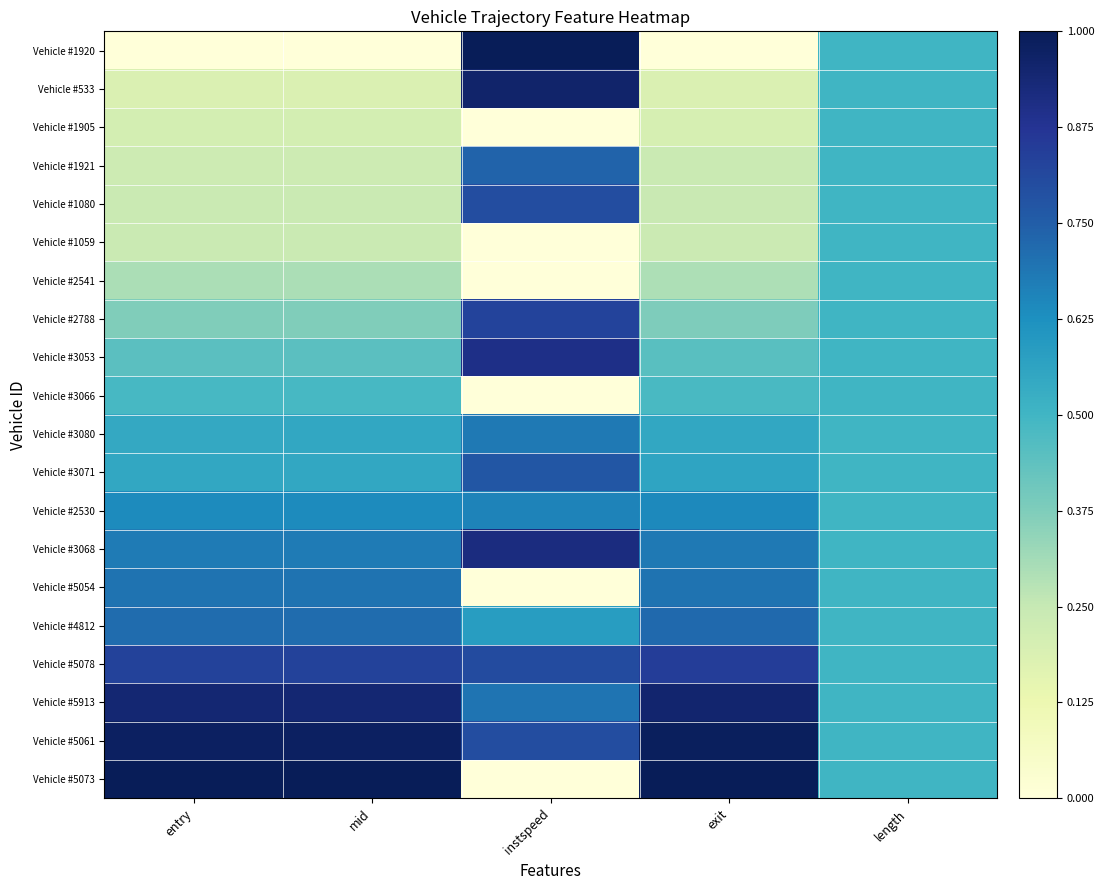

Which series has the widest spread of values?

Vehicle #1920